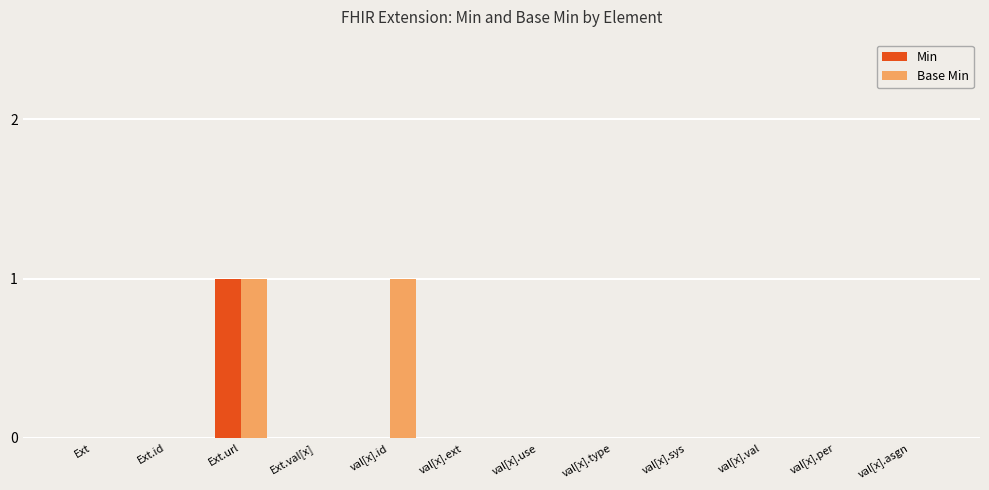

Reading left to right, what are all the values shown in this chart?

Min: Ext=0	Ext.id=0	Ext.url=1	Ext.val[x]=0	val[x].id=0	val[x].ext=0	val[x].use=0	val[x].type=0	val[x].sys=0	val[x].val=0	val[x].per=0	val[x].asgn=0
Base Min: Ext=0	Ext.id=0	Ext.url=1	Ext.val[x]=0	val[x].id=1	val[x].ext=0	val[x].use=0	val[x].type=0	val[x].sys=0	val[x].val=0	val[x].per=0	val[x].asgn=0